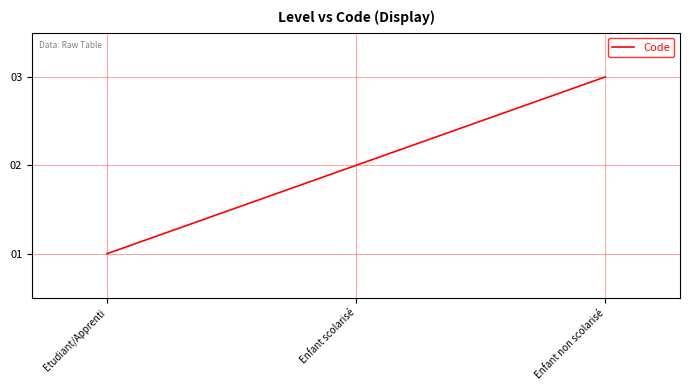

Reading left to right, extract all data points from this chart.

1	2	3